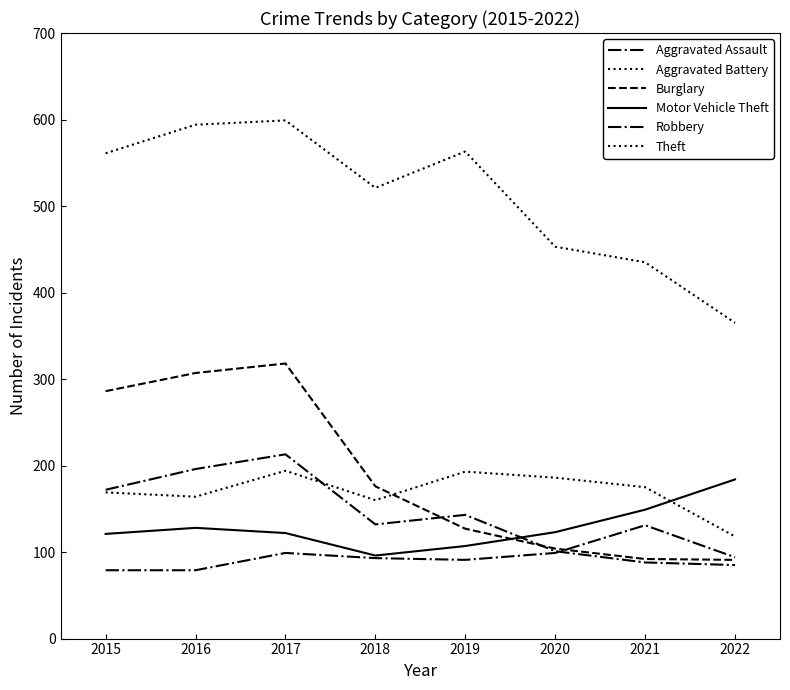

Does the chart have visible grid lines?

No